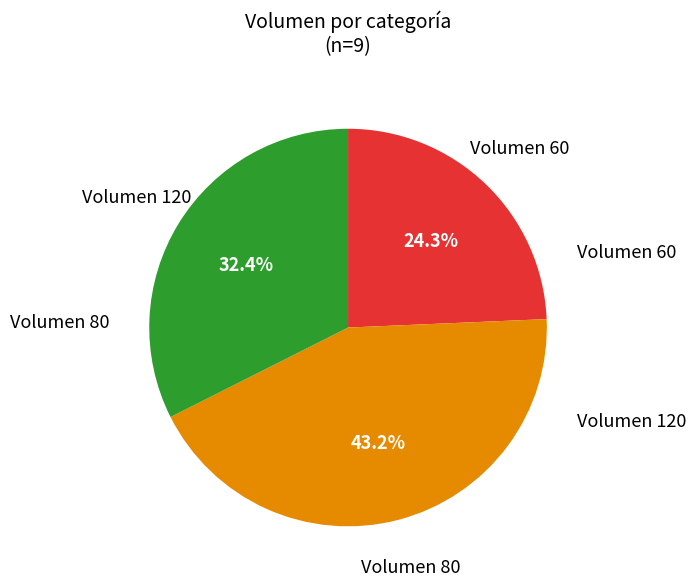

Is there any slice that represents more than half of the pie?

No